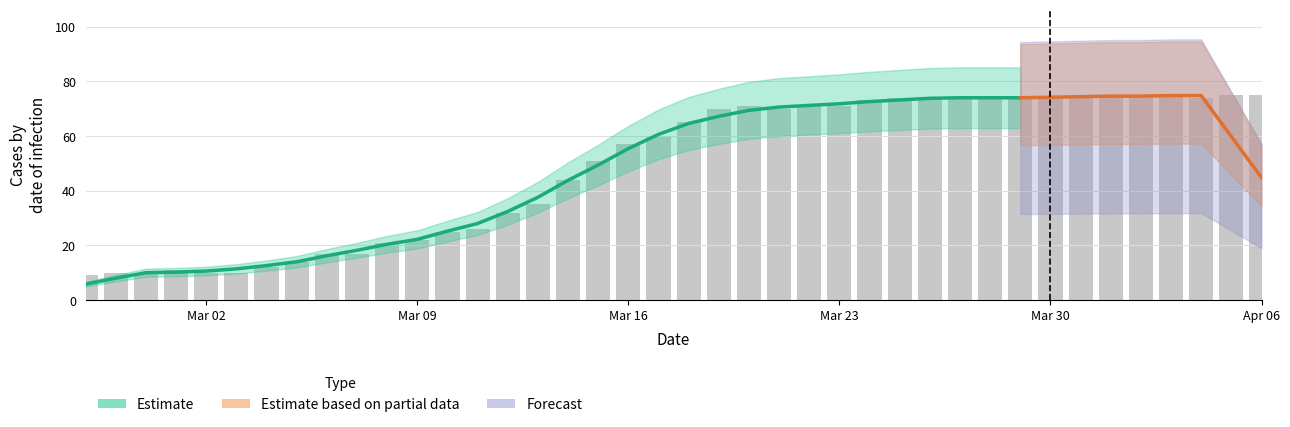

Approximately how many times larger is the value at 2020-03-18 compared to 2020-04-06?

0.9